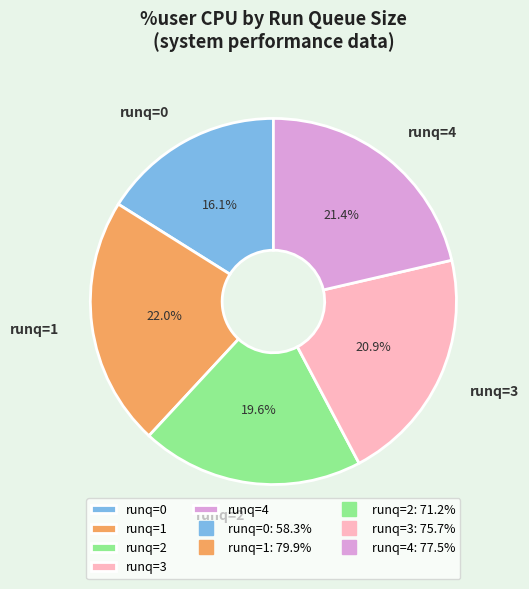

To the nearest percent, what is the combined percentage of runq=4 and runq=1?

43%